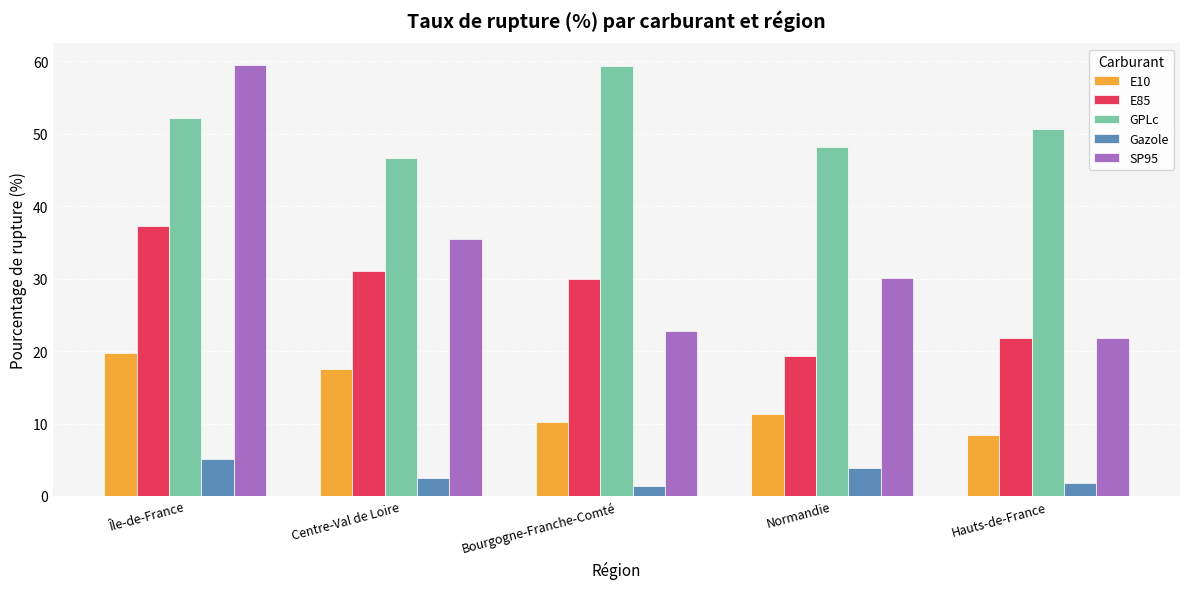

What is the difference between the E10 values at Normandie and Hauts-de-France?

2.9